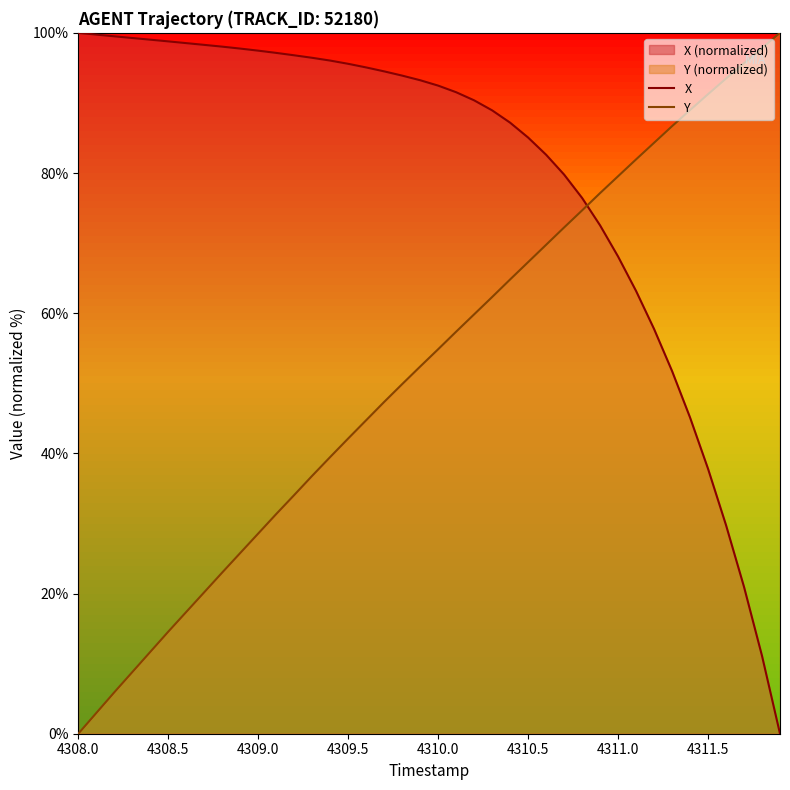

Which series has the largest total across all categories?

X